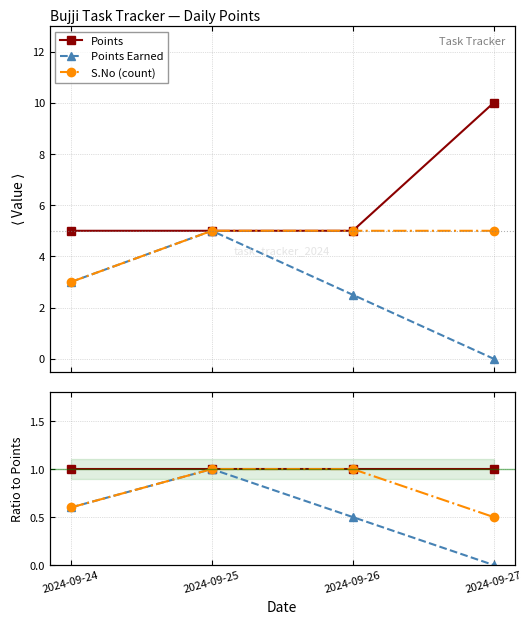

Does the chart have visible grid lines?

Yes